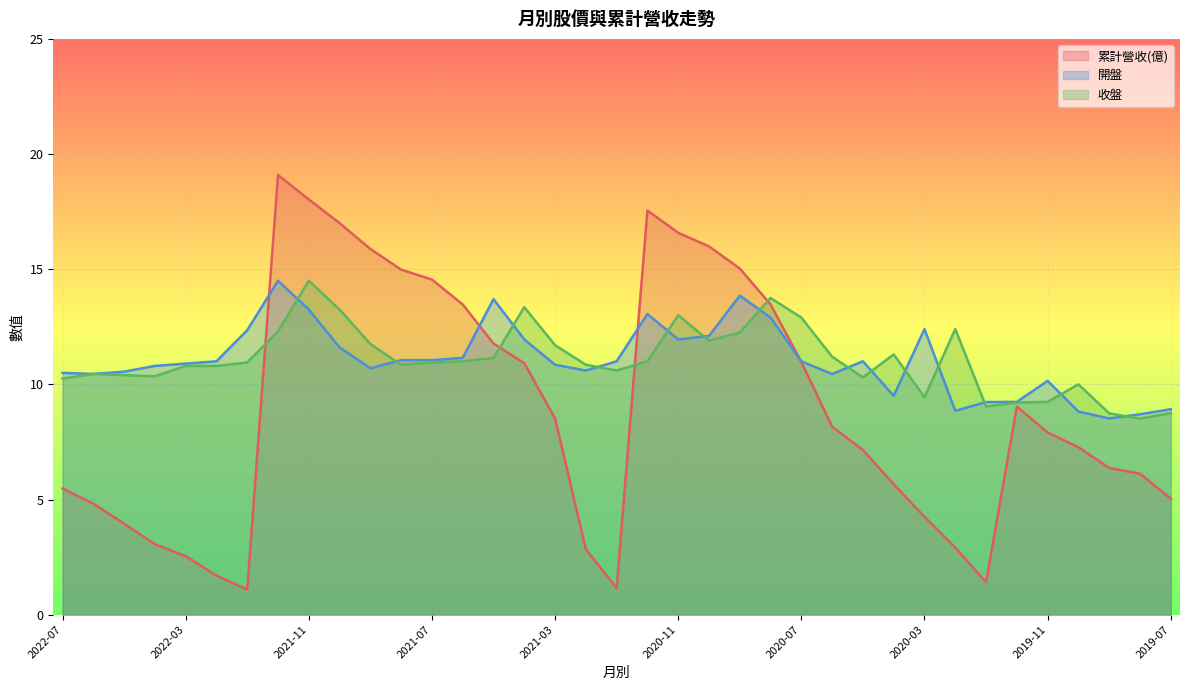

How many categories are shown in the chart?

37